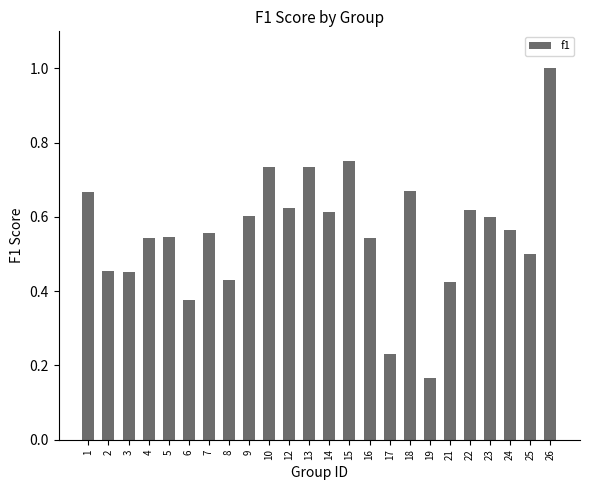

Between 13 and 17, which is larger?

13